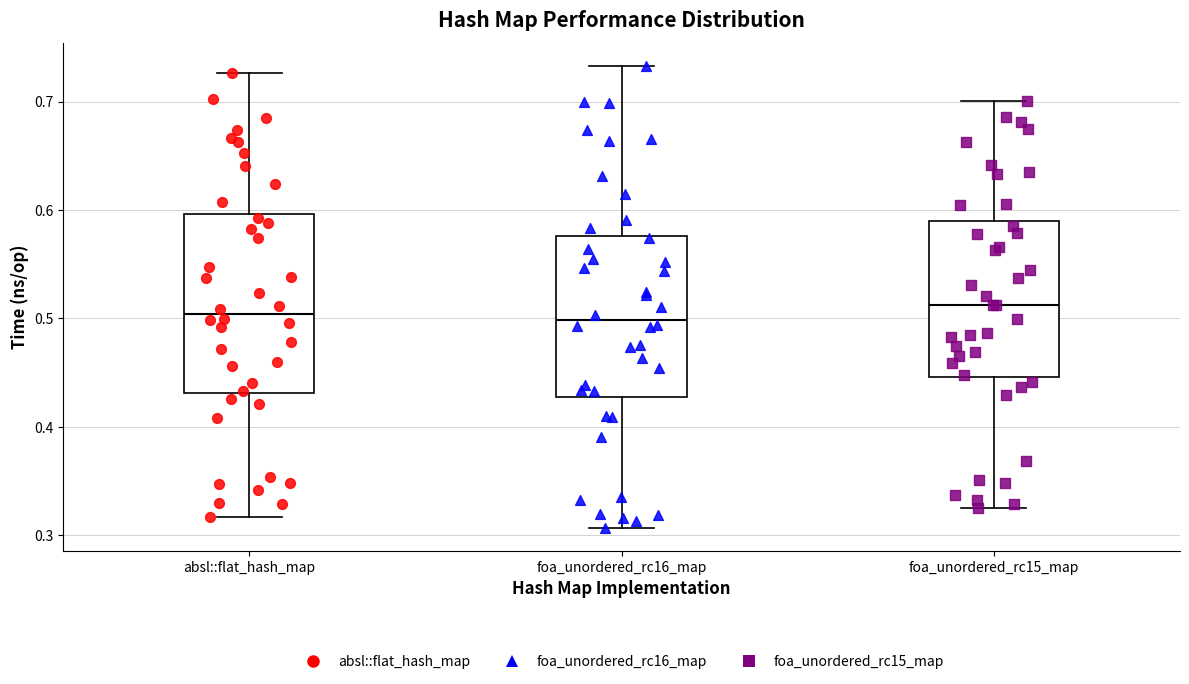

Reading left to right, transcribe this box plot: for each box, give where its median line is, the range the box spans, and where its two whiskers end, as read against the y-axis. The values are not printed on the chart, so give them approximately, as read against the axis.

absl::flat_hash_map: median 0.50, box 0.43 to 0.60, whiskers 0.32 to 0.73
foa_unordered_rc16_map: median 0.50, box 0.43 to 0.58, whiskers 0.31 to 0.73
foa_unordered_rc15_map: median 0.51, box 0.45 to 0.59, whiskers 0.32 to 0.70